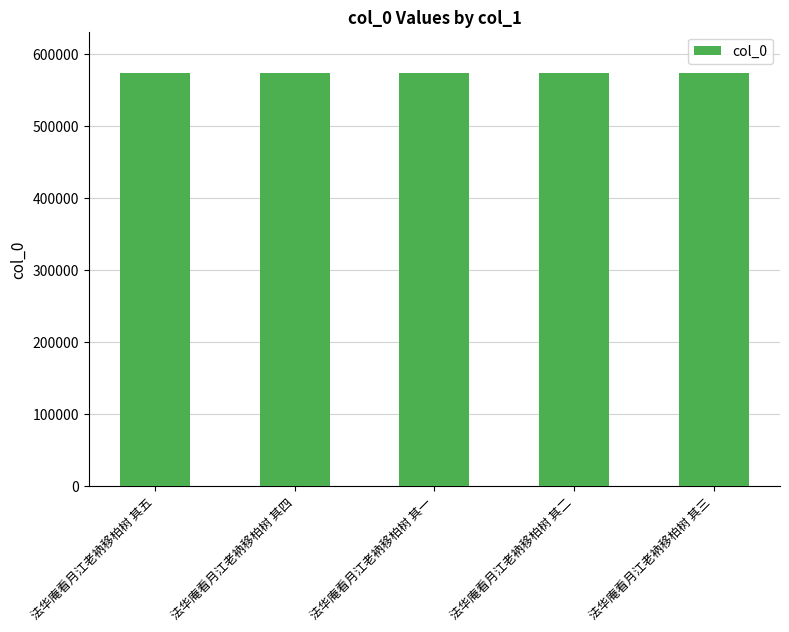

Are the bars horizontal?

No